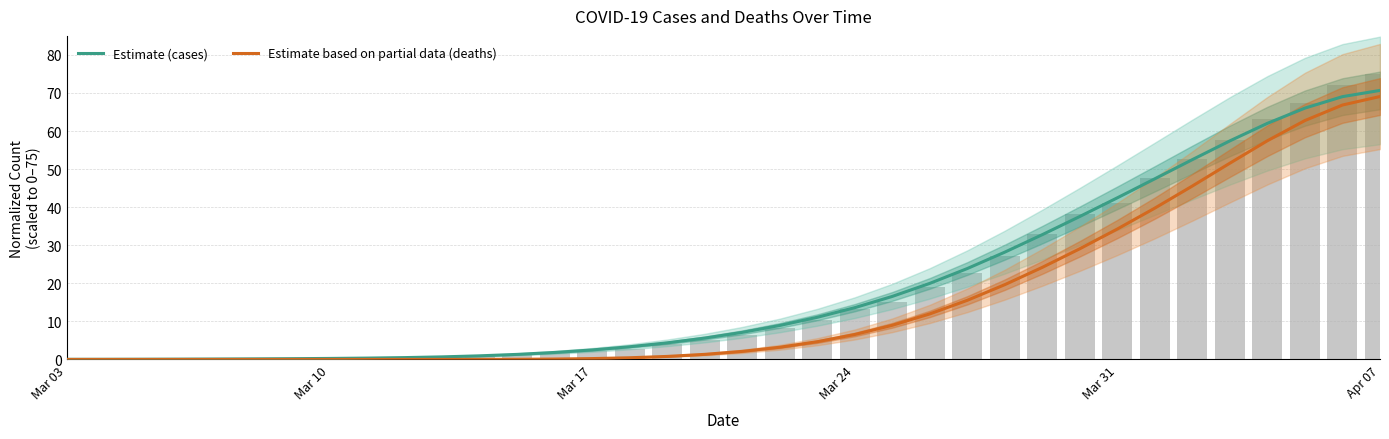

What is the maximum value for Estimate based on partial data (deaths)?

69.1